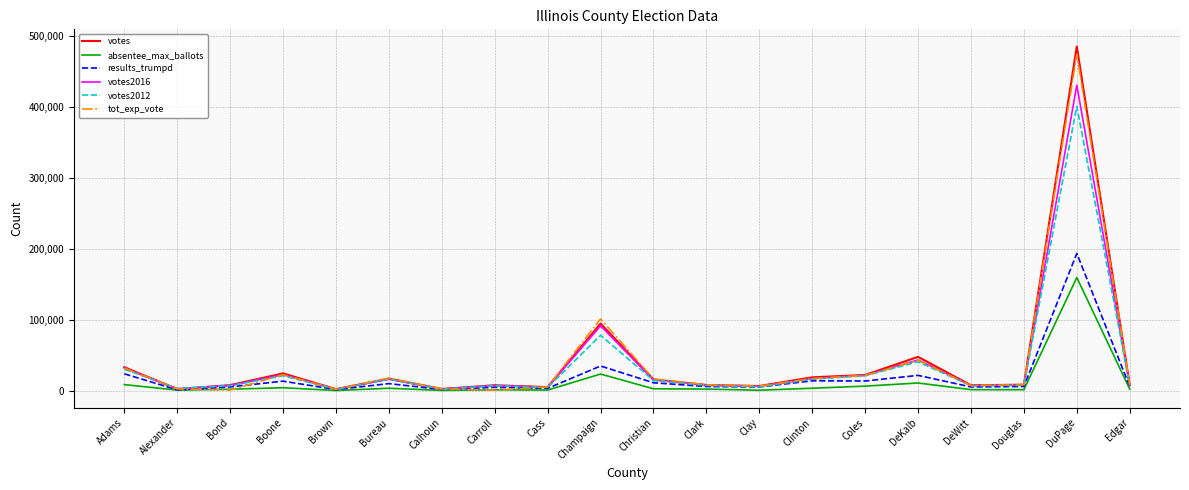

What is the total value across all series at Alexander?

14592